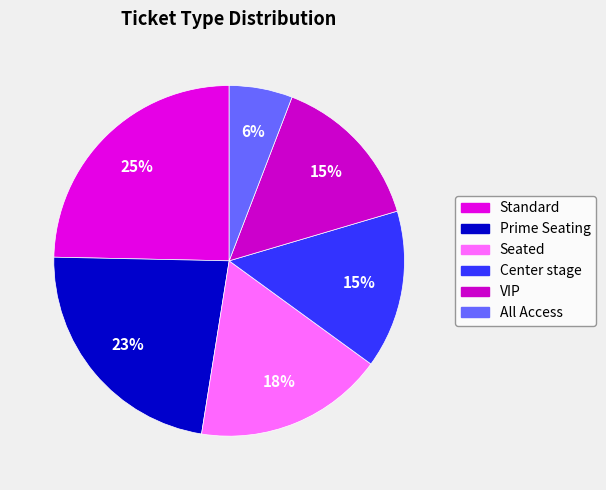

Between Prime Seating and All Access, which is larger?

Prime Seating